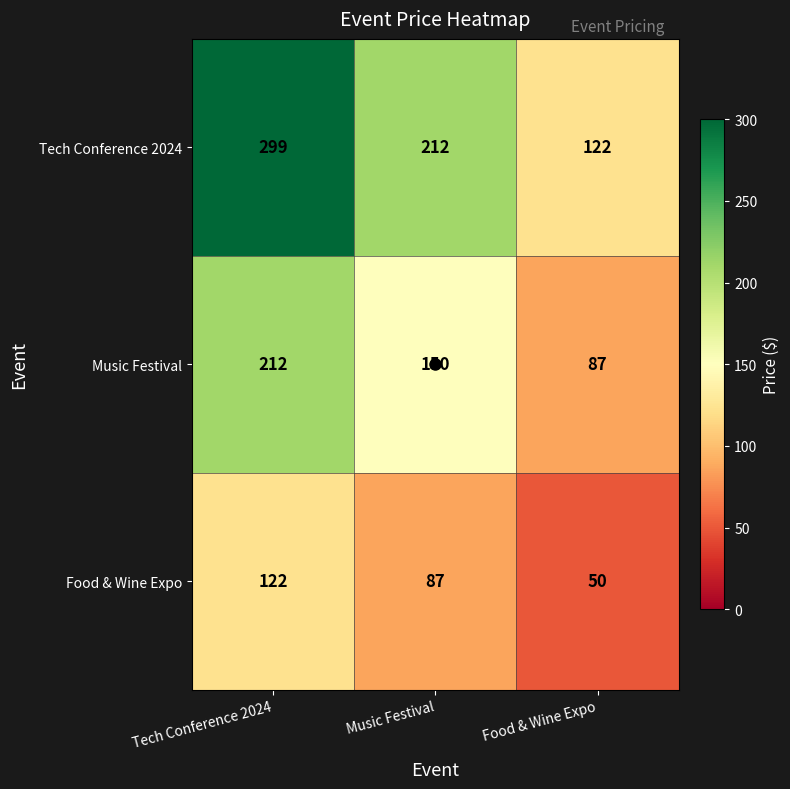

What is the difference between the maximum and second lowest values in the Music Festival series?

62